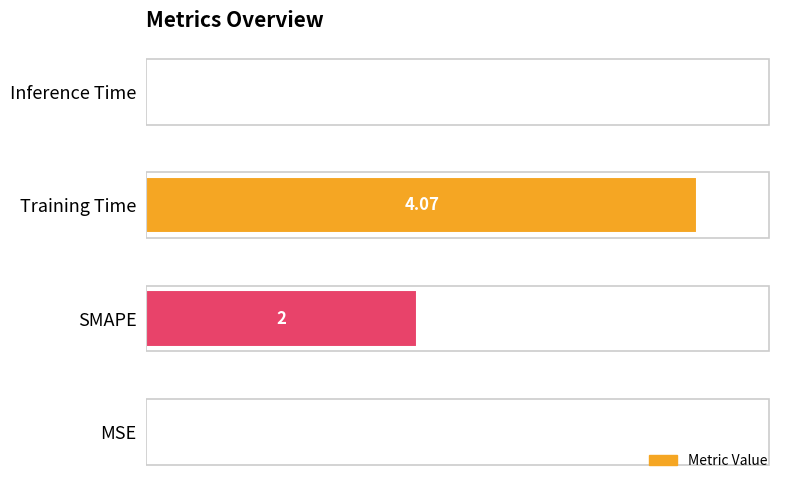

How many series are shown in this chart?

1